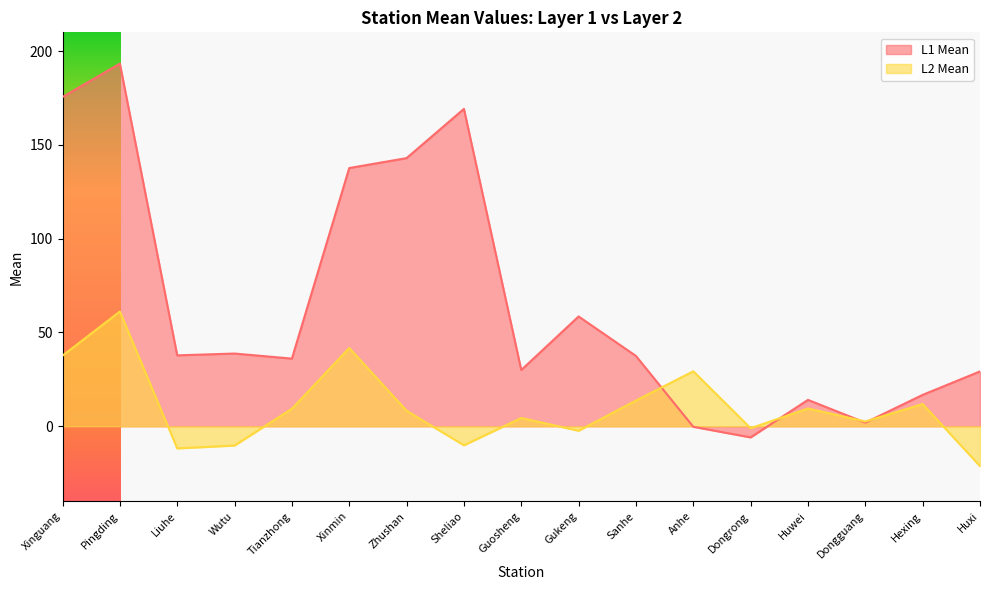

How many negative values does the L2 Mean series have?

6